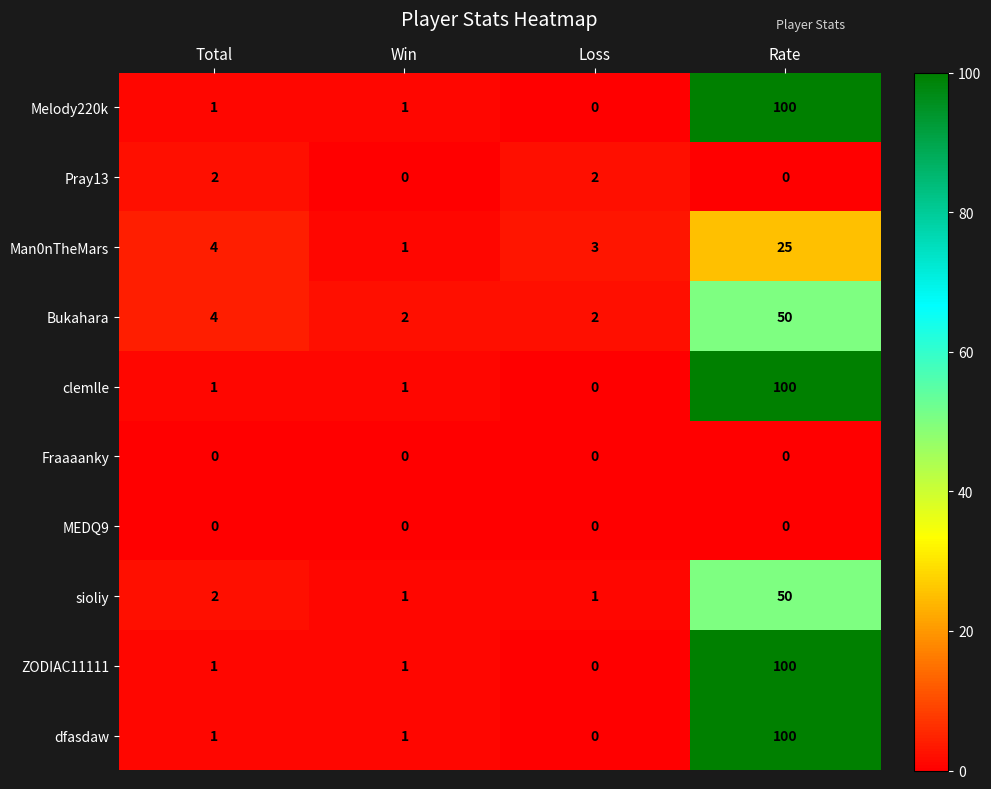

Which series changed the most between Total and Win?

Man0nTheMars